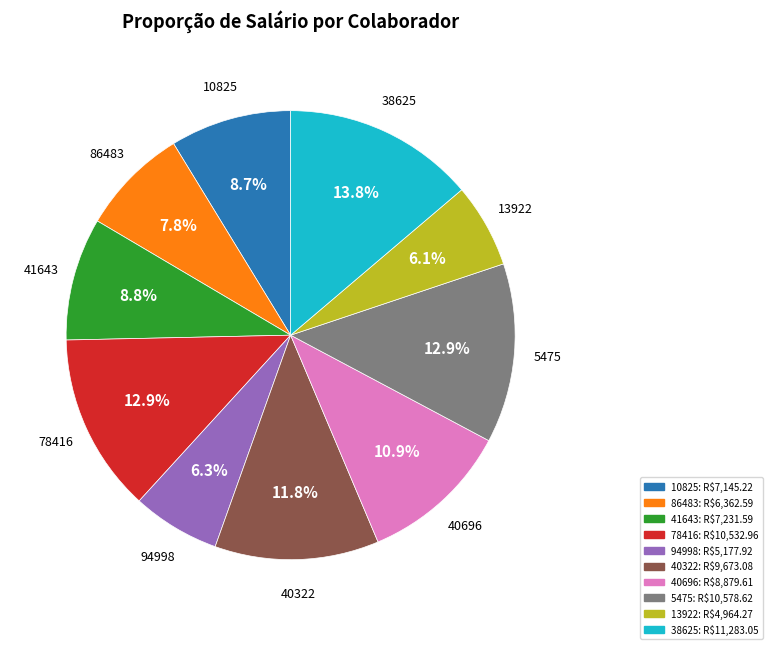

Combined, what portion of the pie is 40322 and 78416?

24.7%